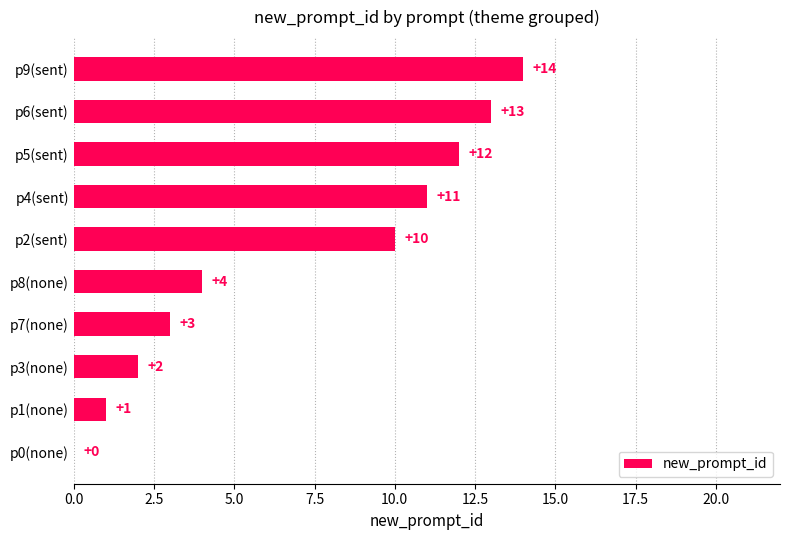

Count the number of categories in the chart.

10